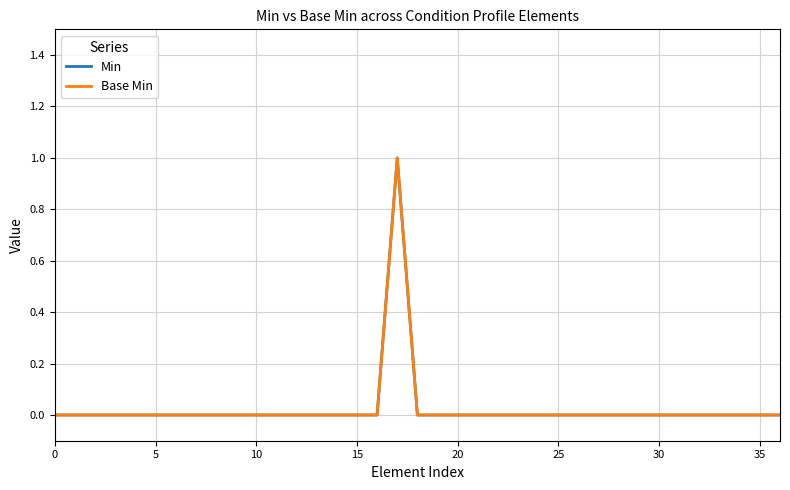

Is this an area chart (filled region under the line)?

No